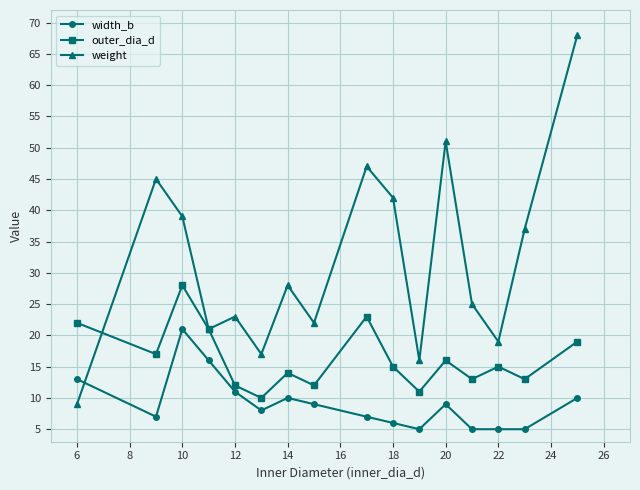

What is the average value of the weight series?

32